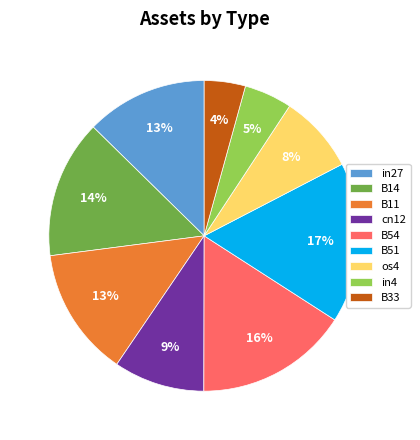

To the nearest percent, what portion does in4 represent?

5%